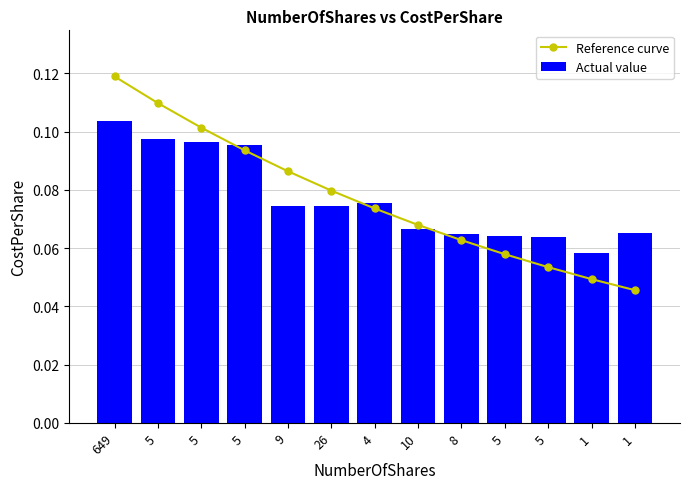

What are all the series names shown in the legend?

Reference curve, Actual value